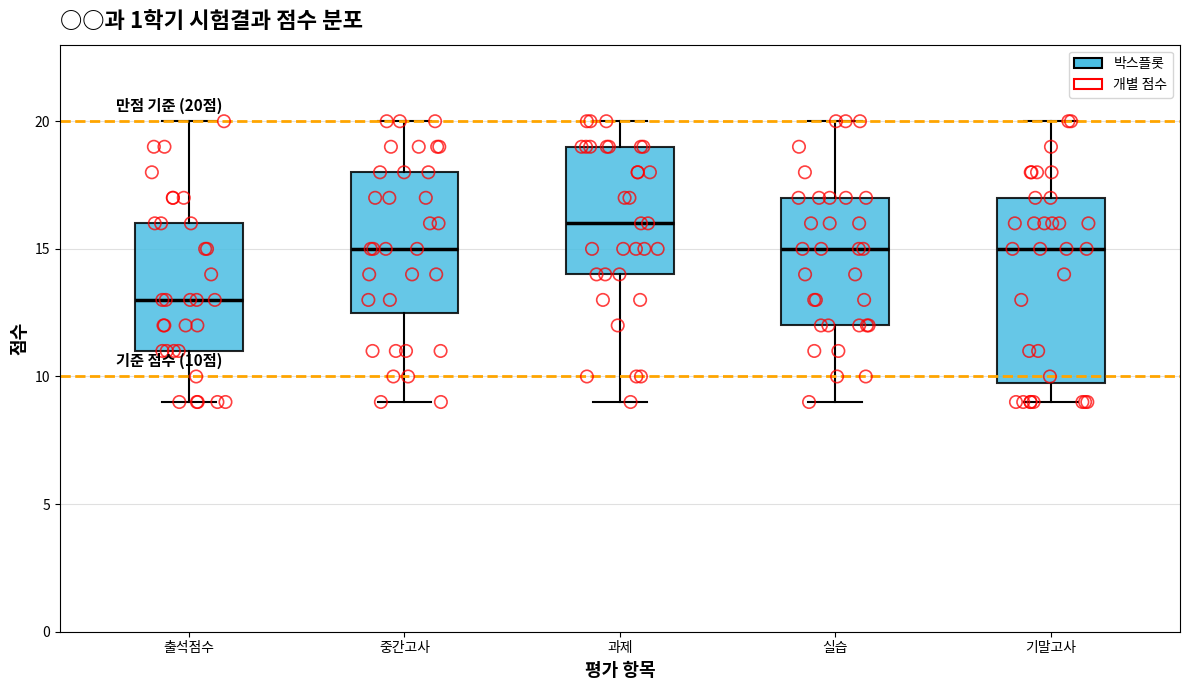

Which box is the tallest, from its lower edge to its upper edge?

기말고사